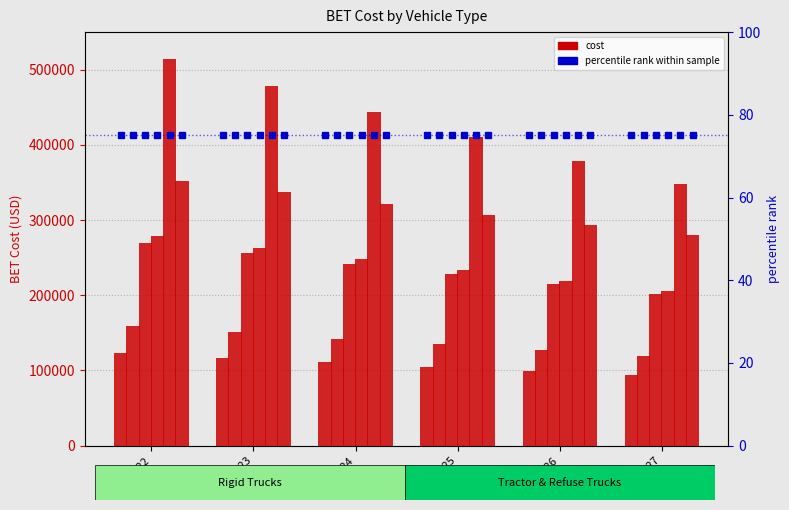

What is the minimum value for Tractor truck, long-haul?

347585.9